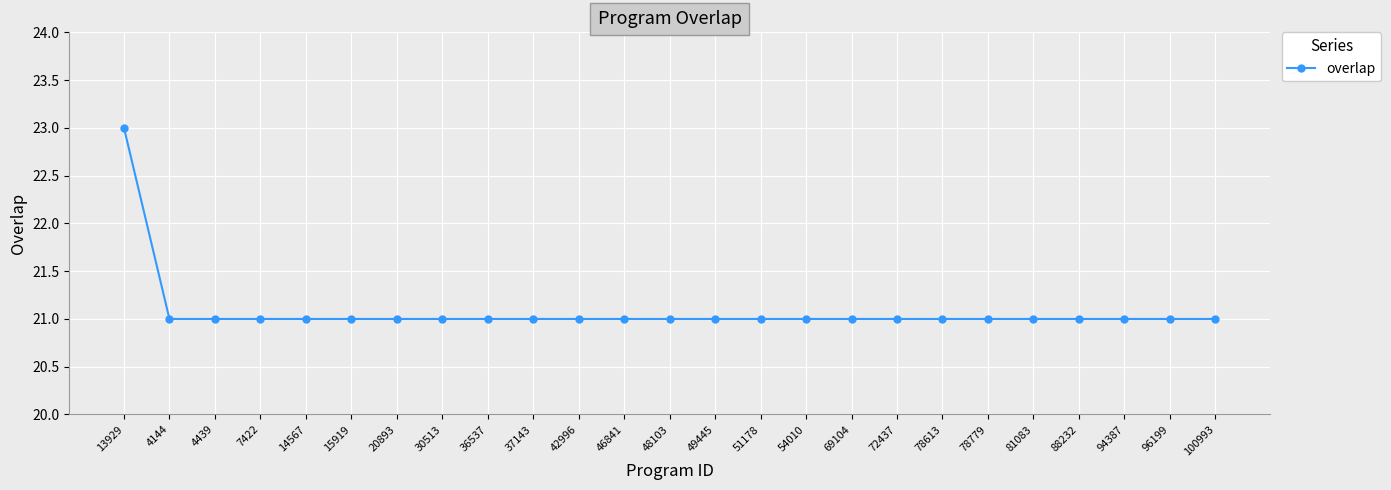

Approximately how many times larger is the value at 48103 compared to 46841?

1.0